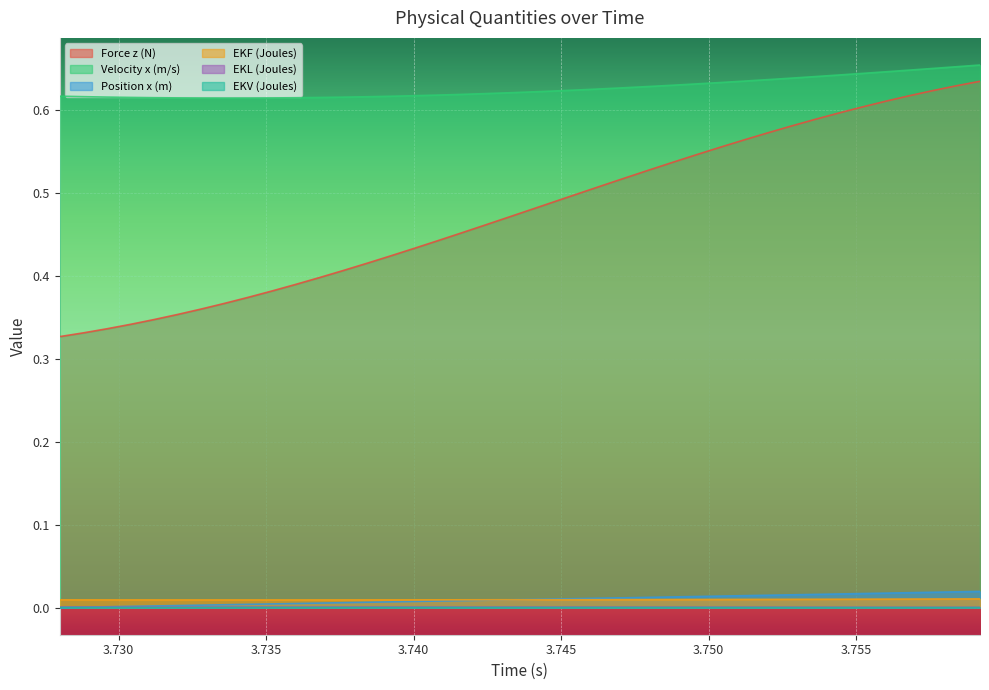

True or false: Velocity x (m/s) has a value of 0.4 at 9.

False